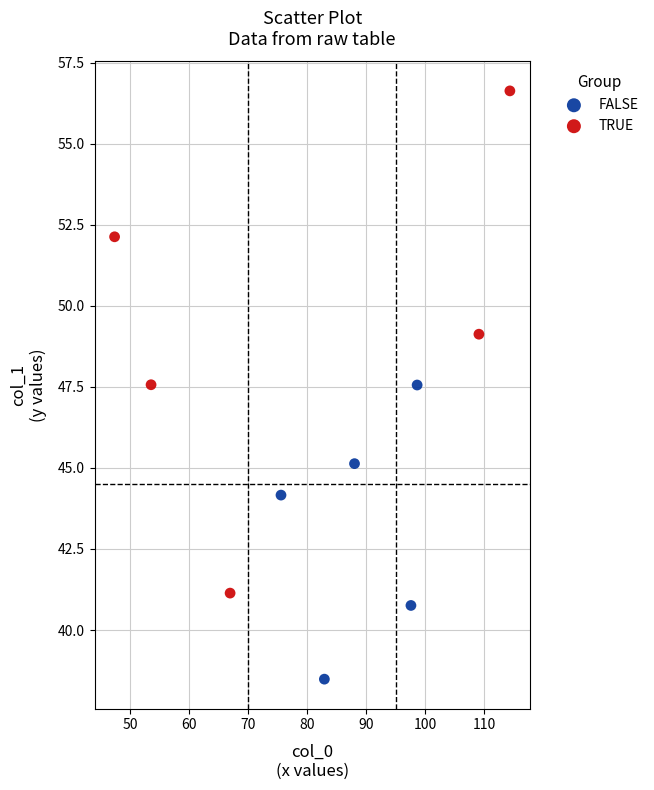

Which series has the largest Y range (max minus min)?

TRUE